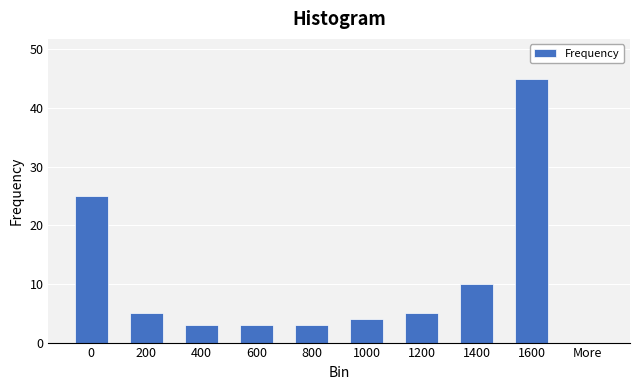

Reading right to left, what are all the values shown in this chart?

More=0	1600=45	1400=10	1200=5	1000=4	800=3	600=3	400=3	200=5	0=25